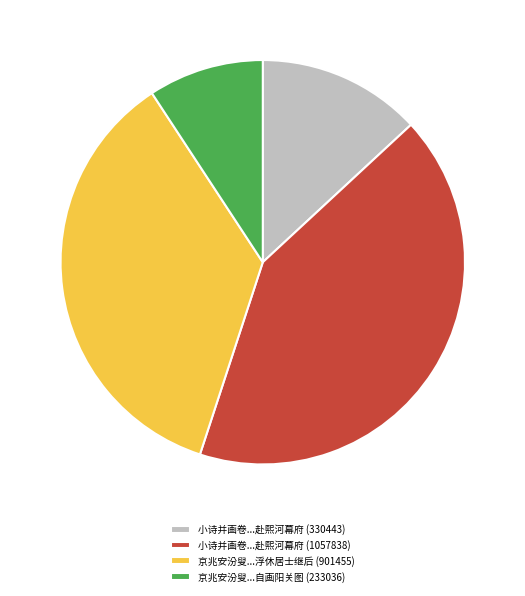

Combined, do 小诗并画卷...赴熙河幕府 (330443) and 京兆安汾叟...浮休居士继后 (901455) account for over 50%?

No